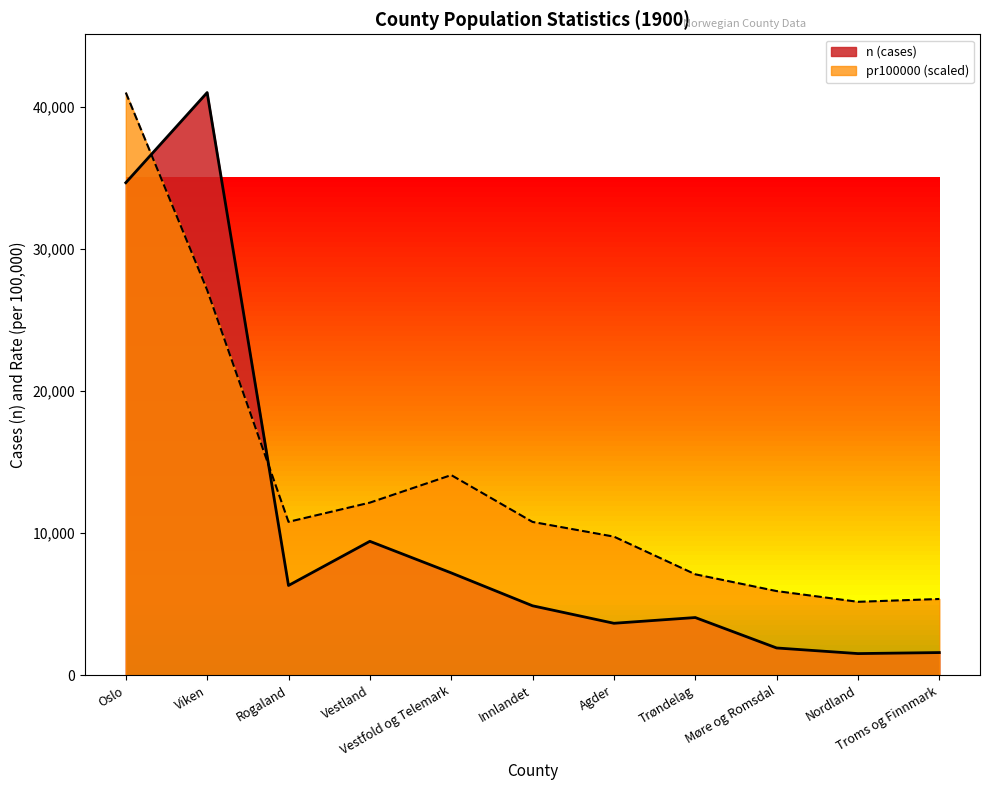

Reading left to right, list all the values displayed in this chart.

Oslo: 34641.0	40984.0	6308.0	9415.0	7194.0	4879.0	3649.0	4053.0	1912.0	1517.0	1589.0
pr100000: 40984.0	27092.7	10784.8	12135.8	14073.8	10778.9	9744.9	7094.9	5914.5	5159.6	5358.3